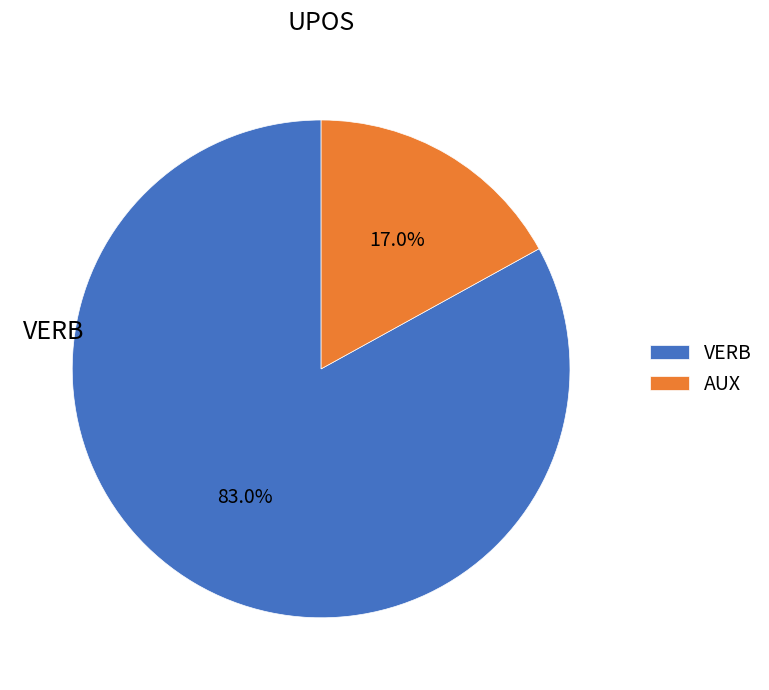

What percentage is NOT represented by VERB?

17.0%